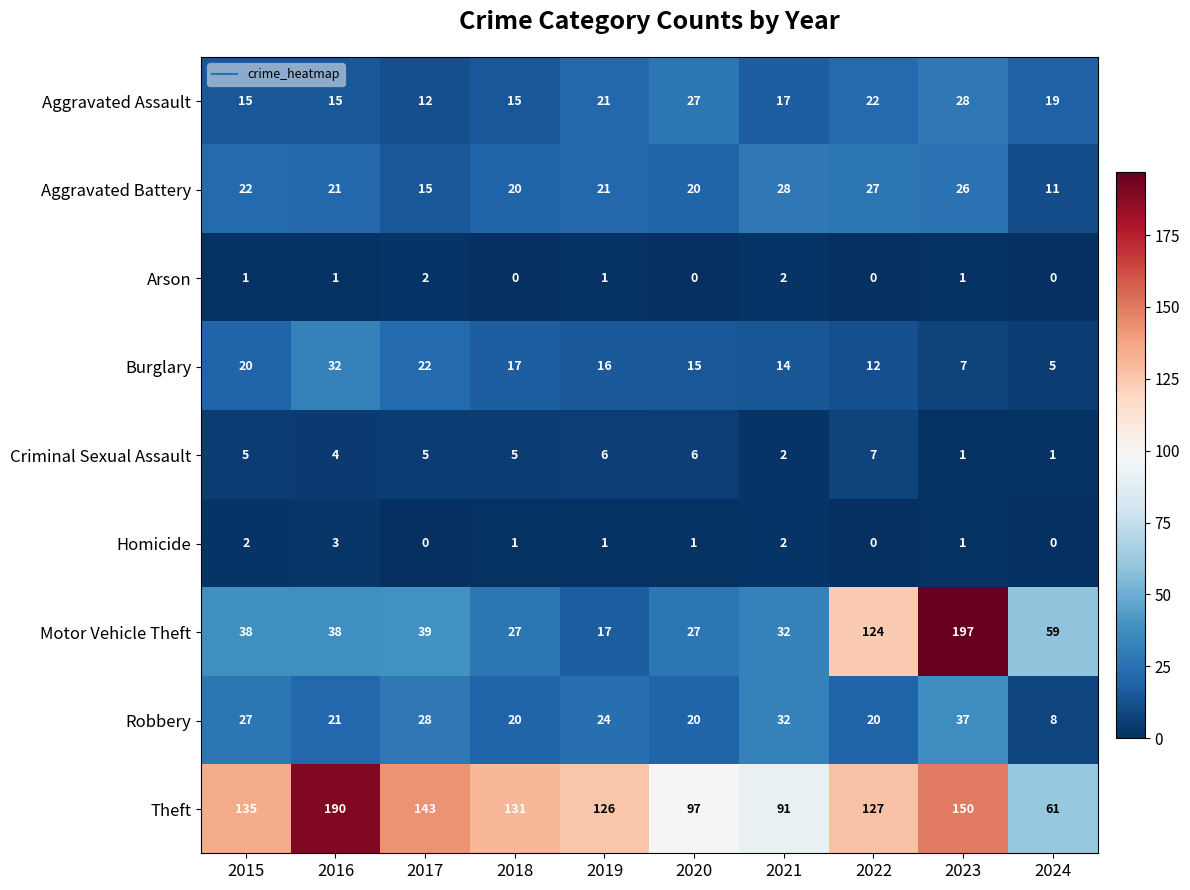

What is the difference between the Burglary values at 2023 and 2021?

7